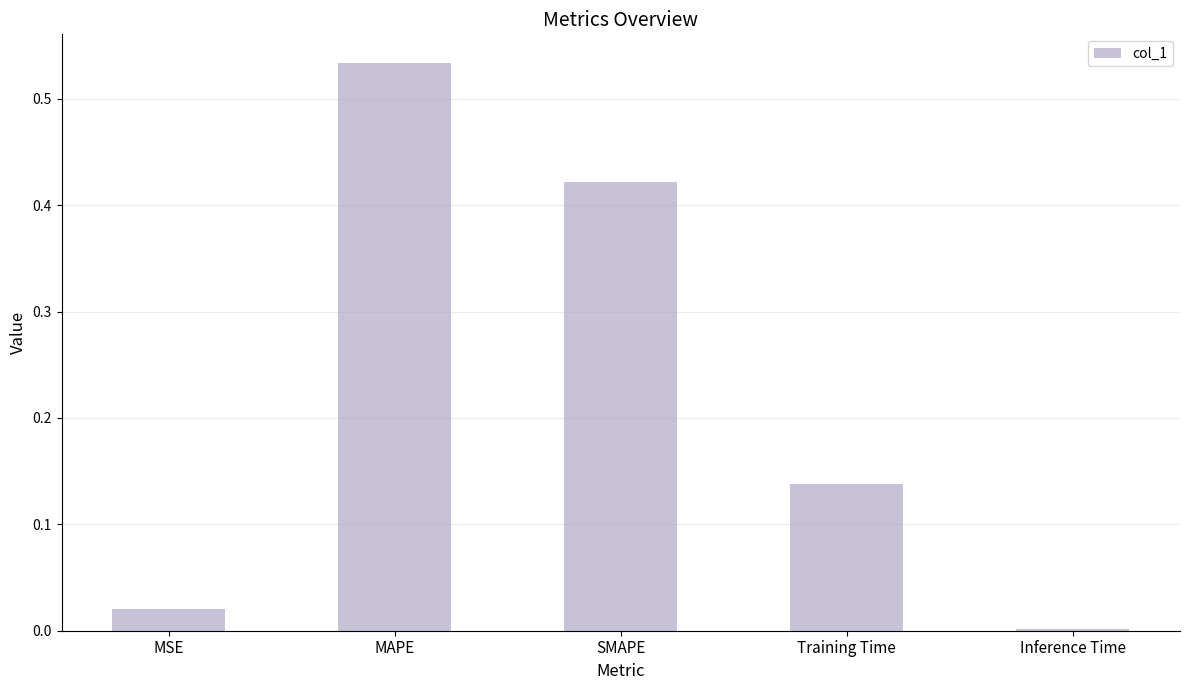

Where is the data nearest to the value 0?

Inference Time